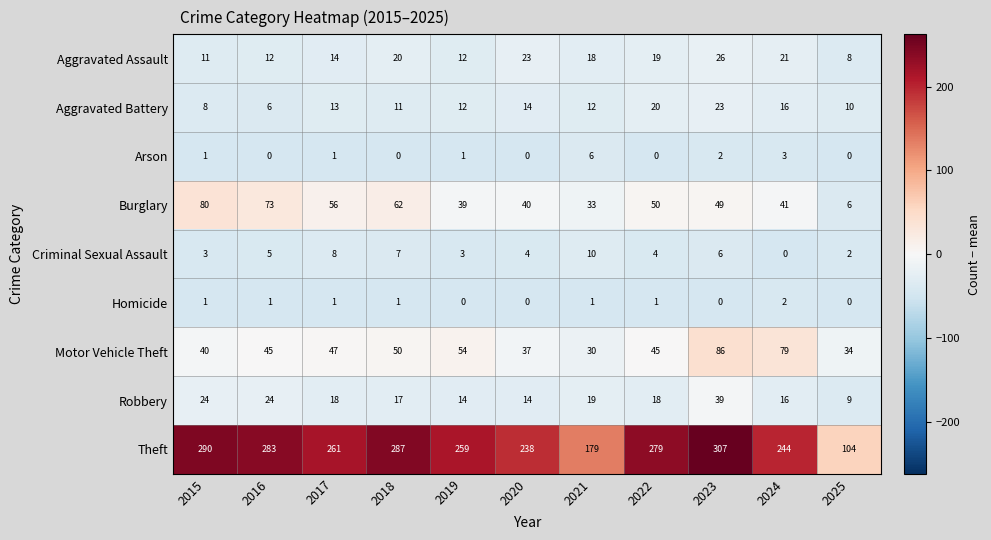

The Aggravated Assault series shows 12 at 2016. True or false?

True